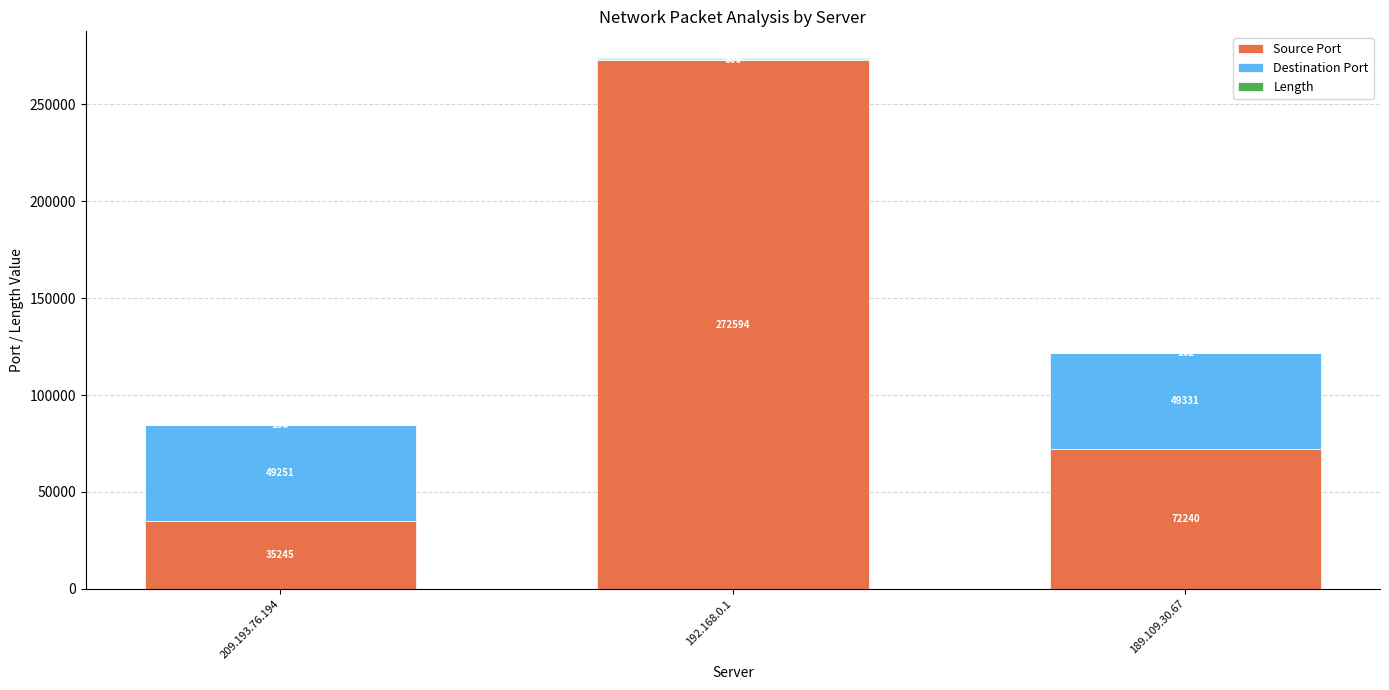

What is the total value across all series at 189.109.30.67?

121733